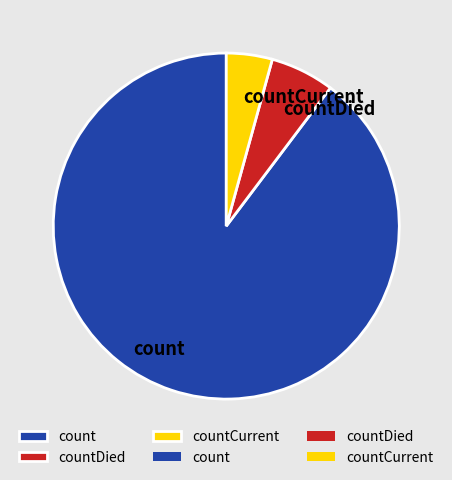

Which category accounts for the majority?

count